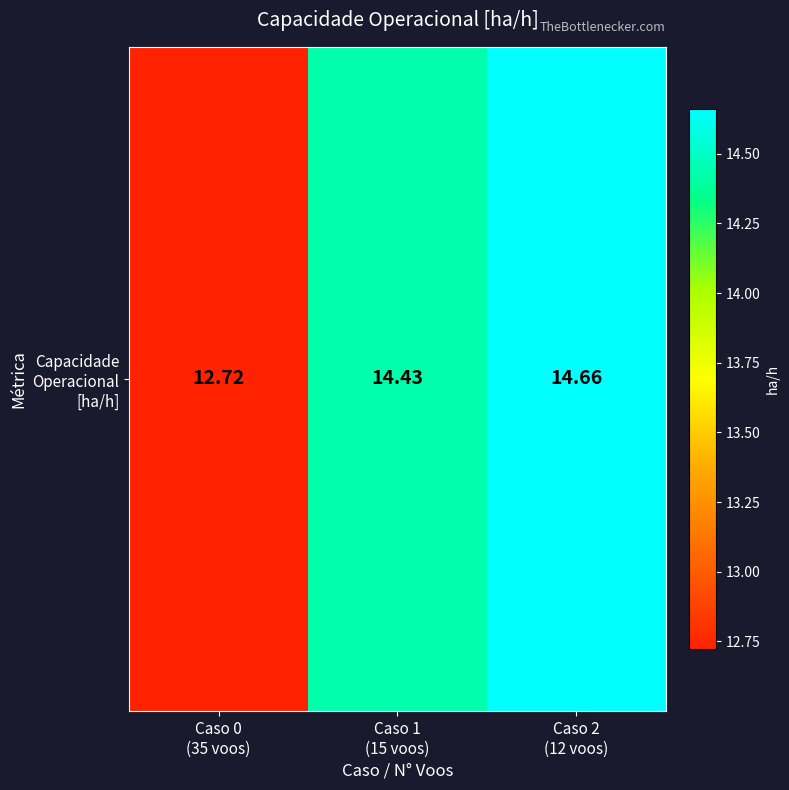

Read the value at Caso 1
(15 voos).

14.4